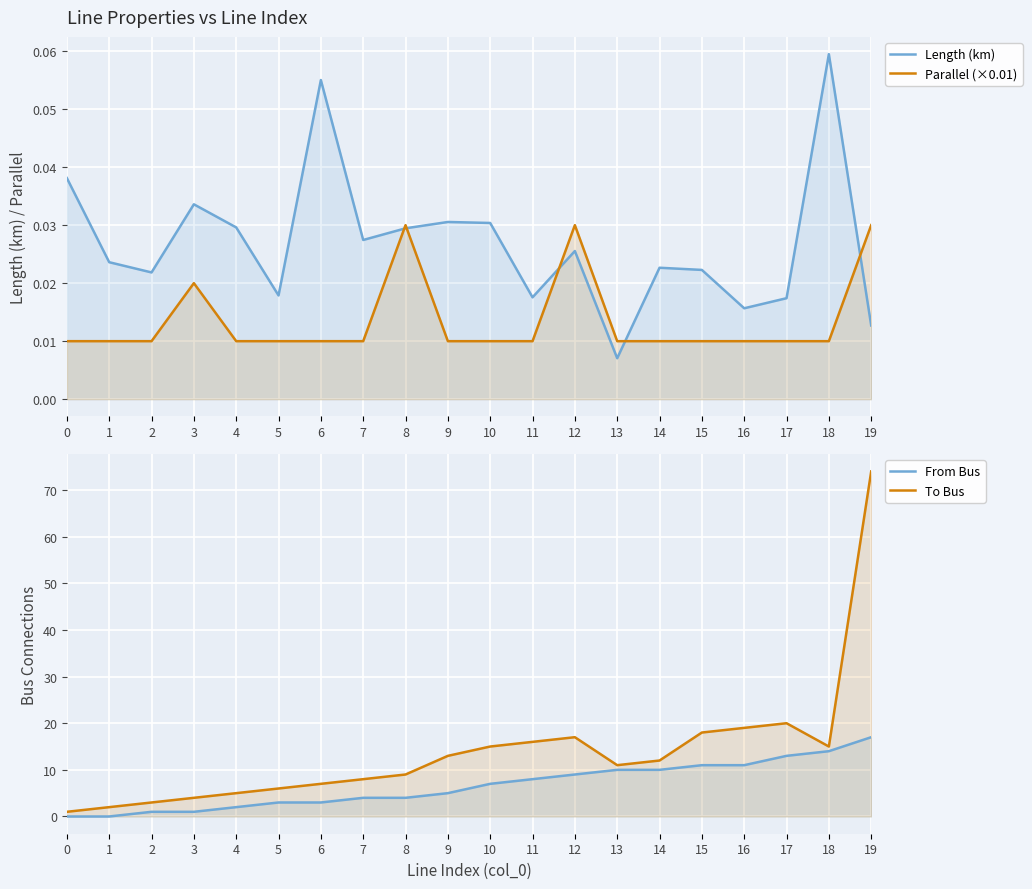

At 15, list the series in order from largest to smallest.

To Bus, From Bus, Length (km), Parallel (×0.01)